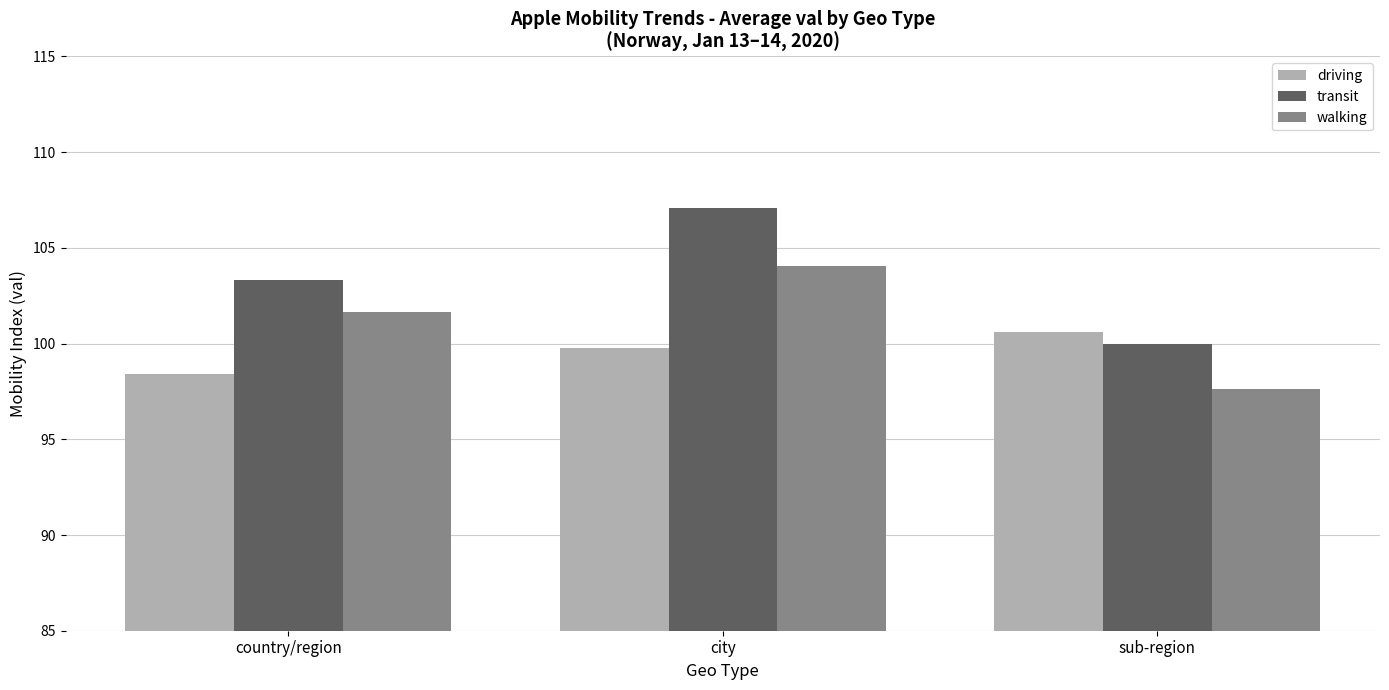

What is the sum of the walking values at country/region and city?

205.7